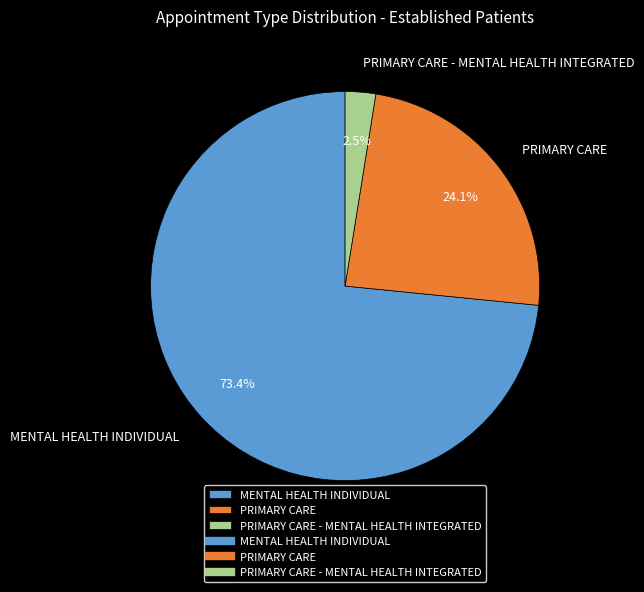

What is the total percentage of MENTAL HEALTH INDIVIDUAL and PRIMARY CARE - MENTAL HEALTH INTEGRATED?

75.9%